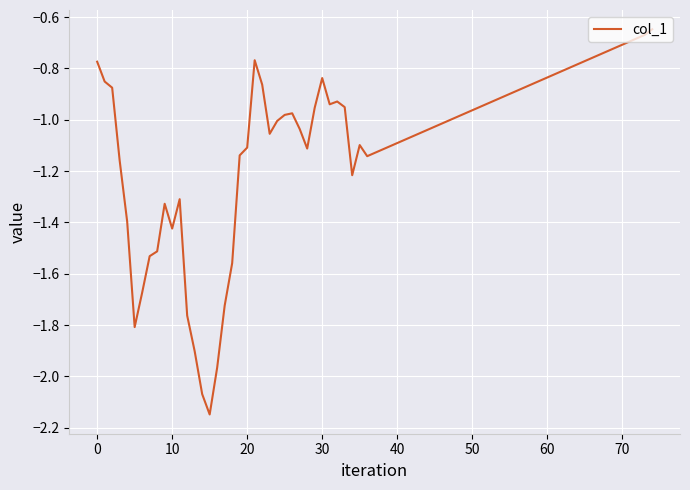

What is the difference between the maximum and minimum values?

1.5